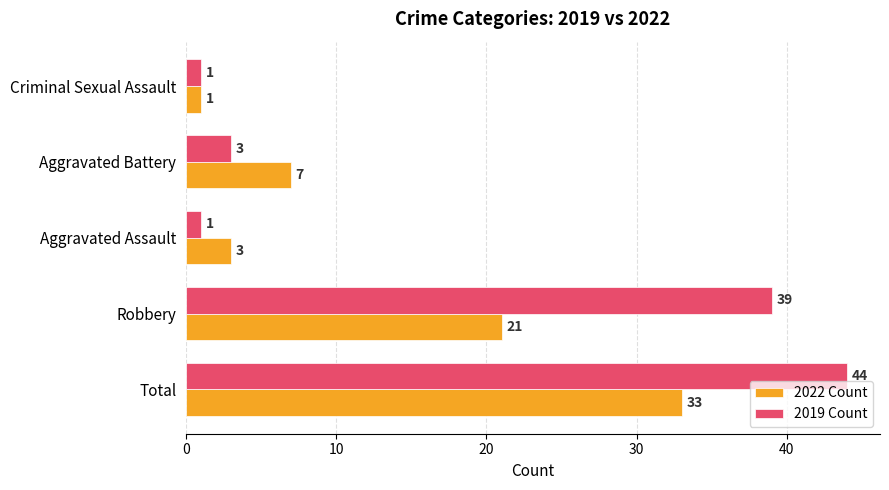

What is the maximum value for 2022 Count?

33